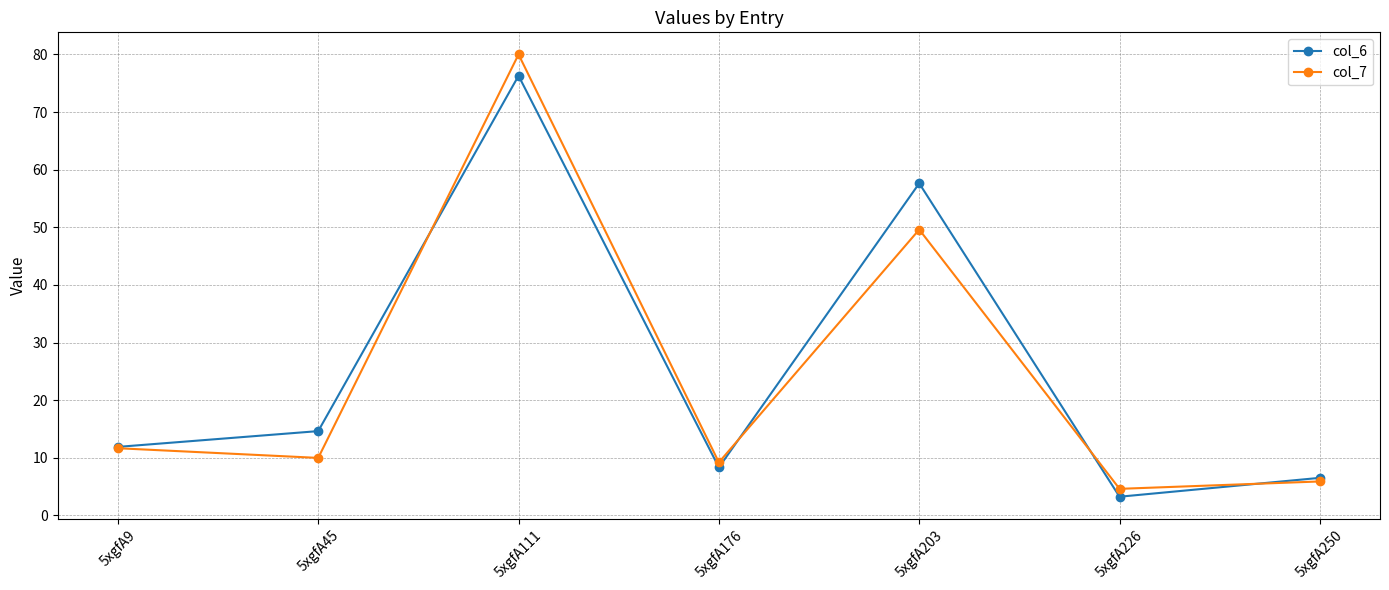

Does the chart display data point markers on the line(s)?

Yes